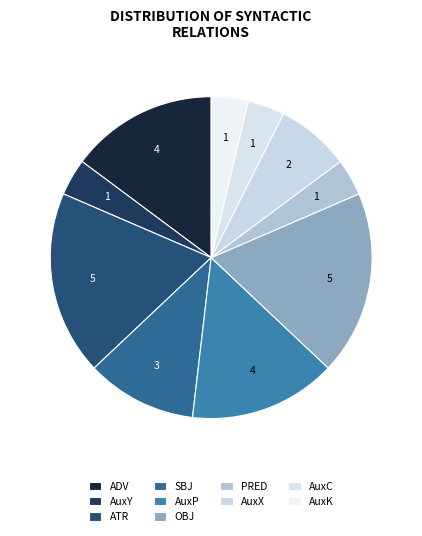

Which category has the smallest portion of the pie?

AuxY